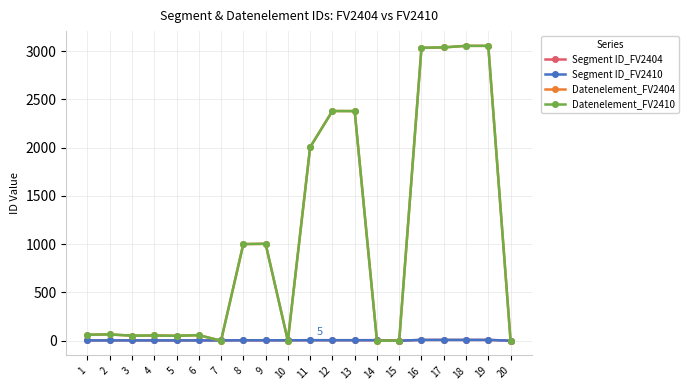

Where is the first local minimum for Datenelement_FV2410?

3